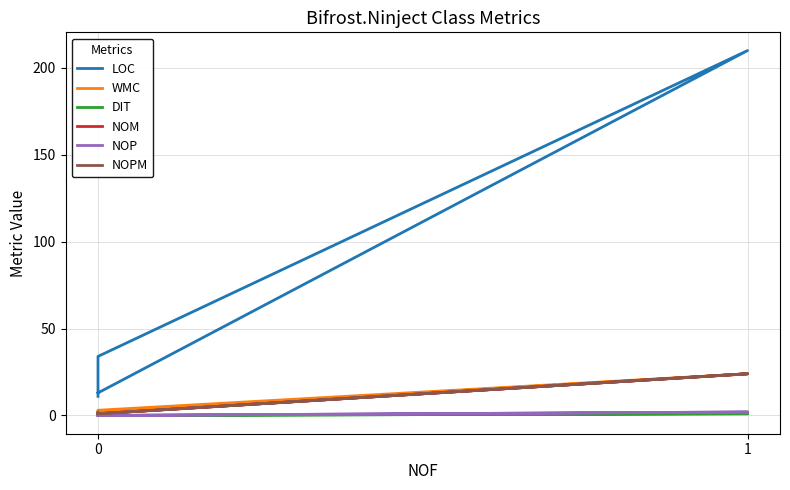

What are all the series names shown in the legend?

LOC, WMC, DIT, NOM, NOP, NOPM